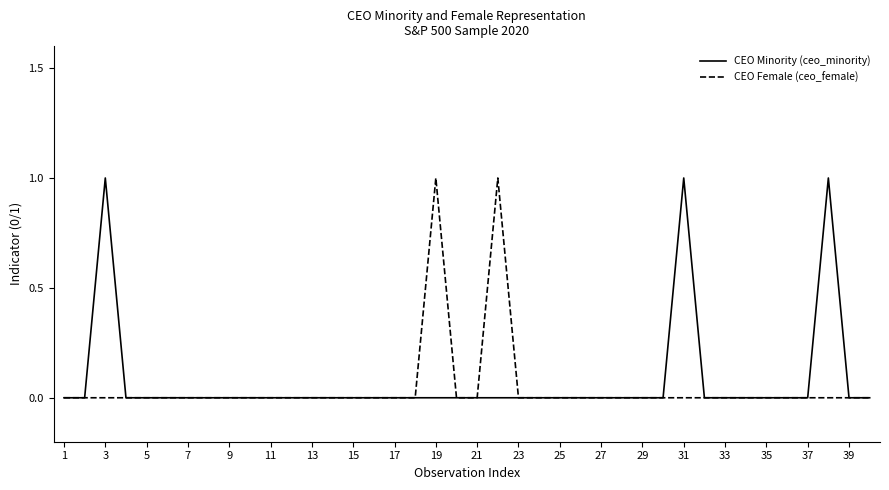

The CEO Minority (ceo_minority) series shows -1 at 5. True or false?

False